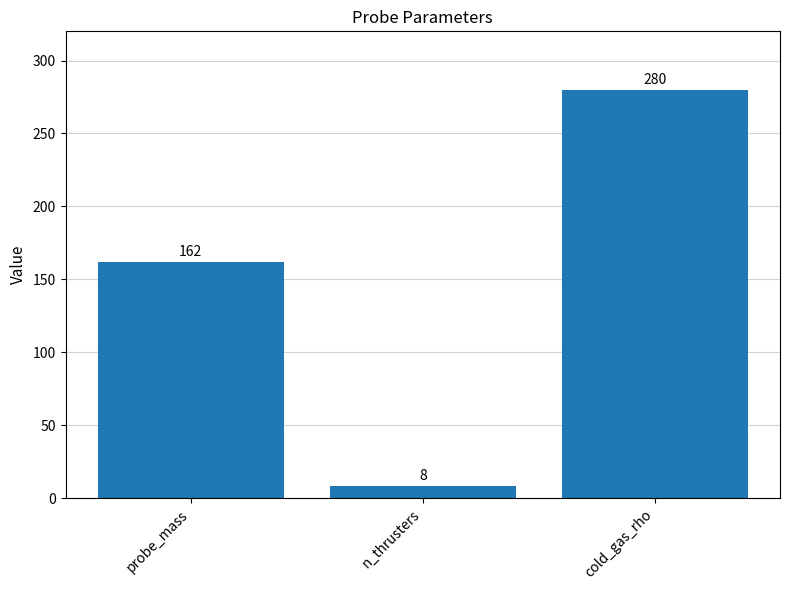

At which label is the value closest to 144?

probe_mass